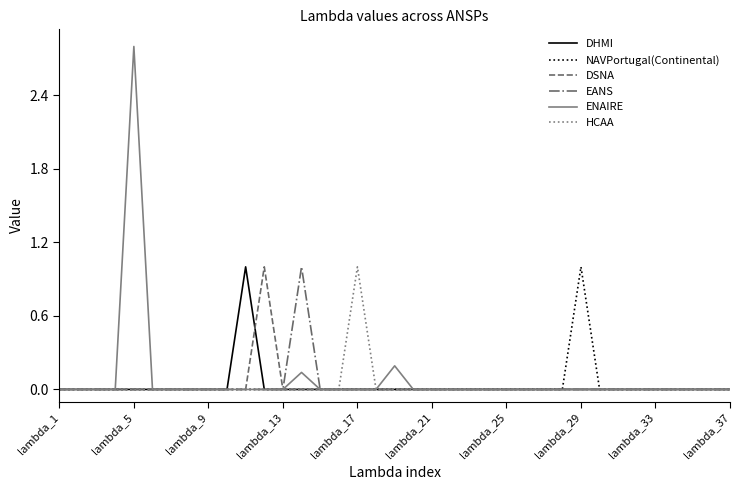

What is the highest value of the HCAA series?

1.0